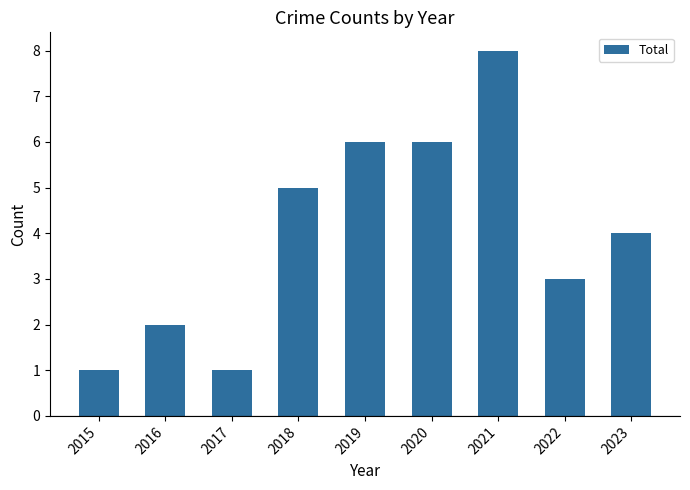

Between 2021 and 2023, which is larger?

2021